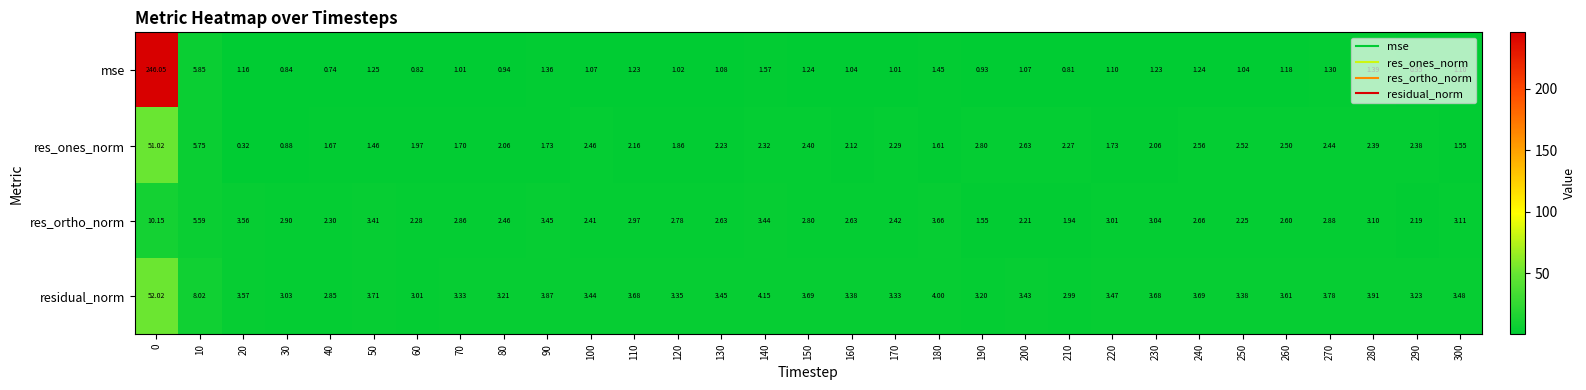

List the series in order of their peak value, lowest first.

res_ortho_norm, res_ones_norm, residual_norm, mse